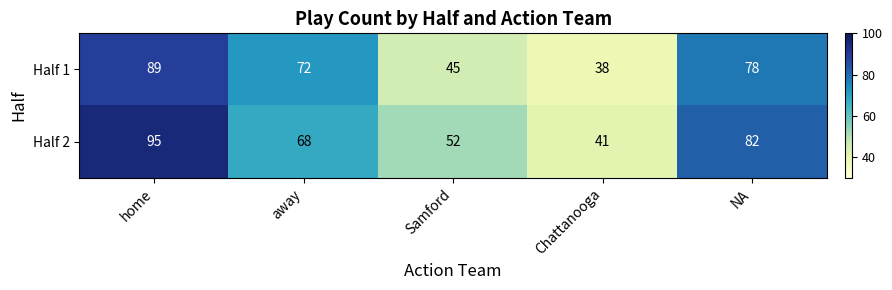

At which category is the sum across all series the highest?

home